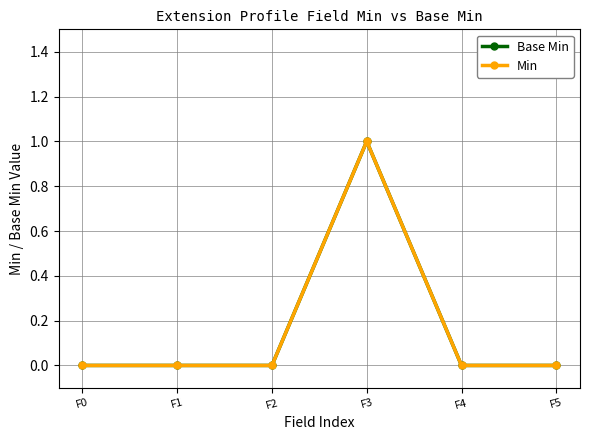

Rank the categories by Min value from highest to lowest.

F3, F0, F1, F2, F4, F5